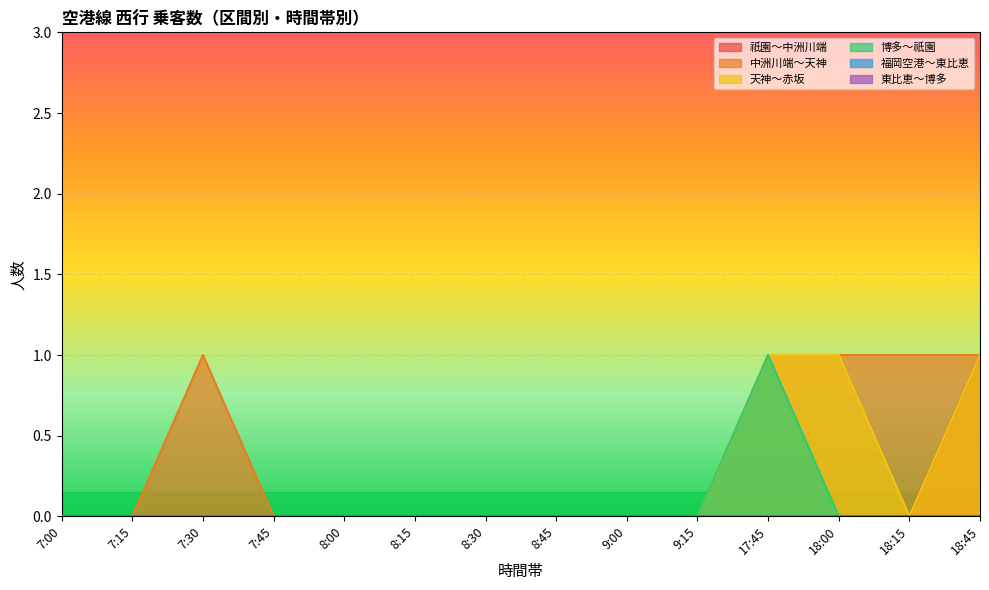

How many lines are shown in the chart?

6